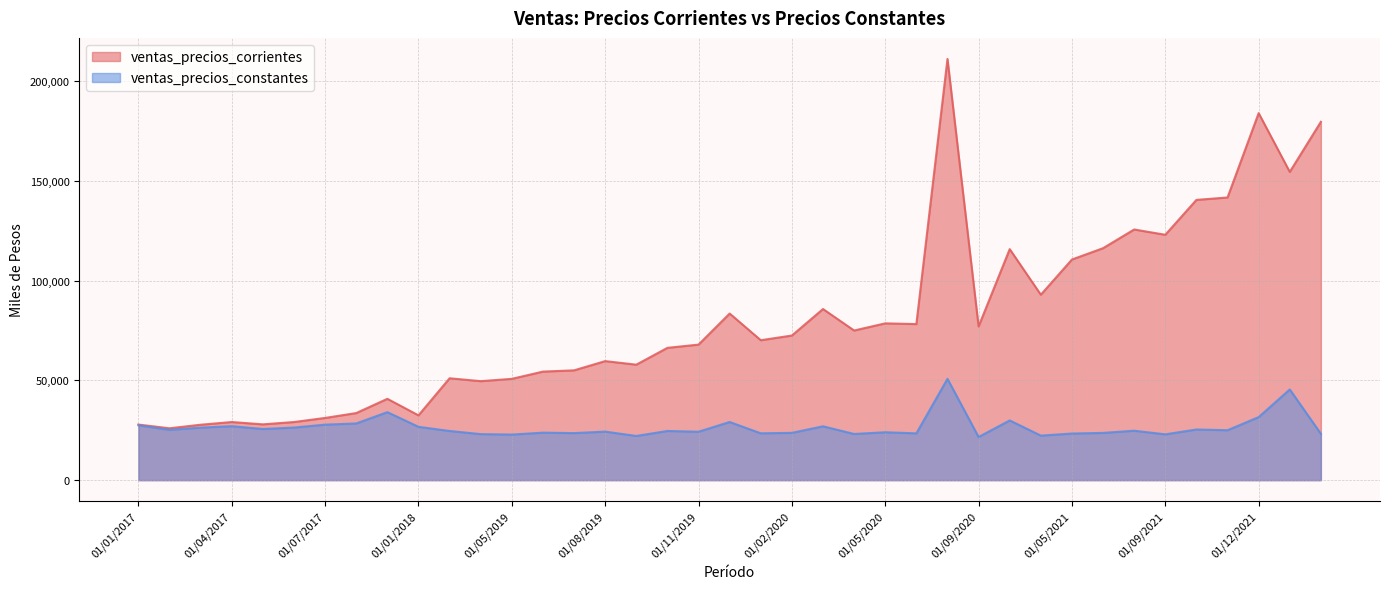

What position from the left is 01/03/2019?

11